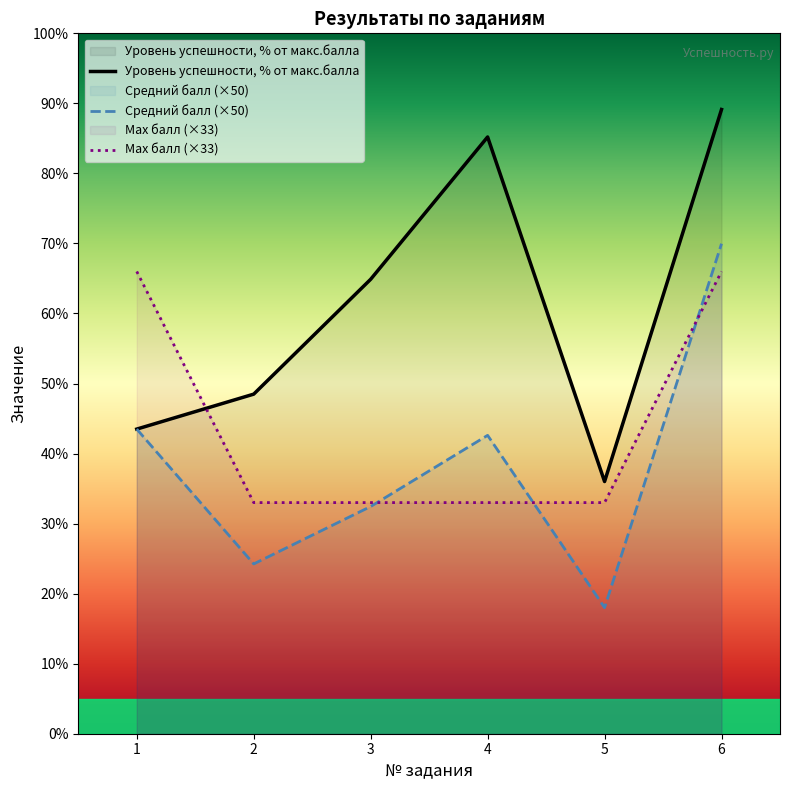

Is the value of Уровень успешности, % от макс.балла at 2 greater than the value of Средний балл (×50) at 6?

No